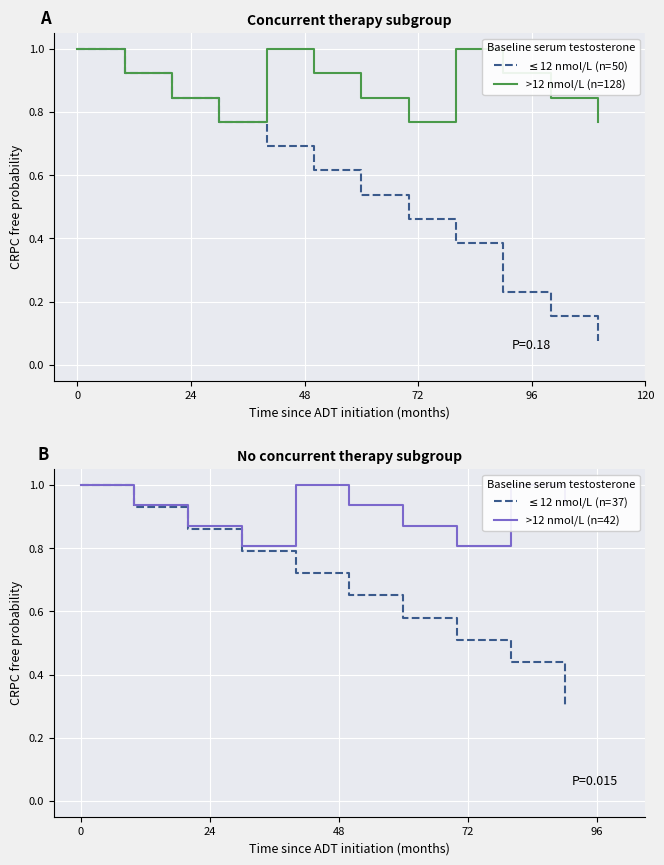

What is the highest value of the >12 nmol/L (n=128) series?

1.0